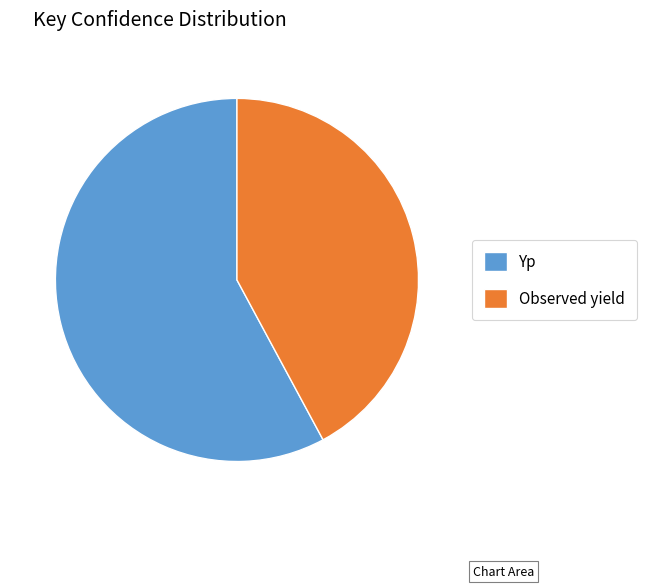

Which category has the smallest portion of the pie?

Observed yield